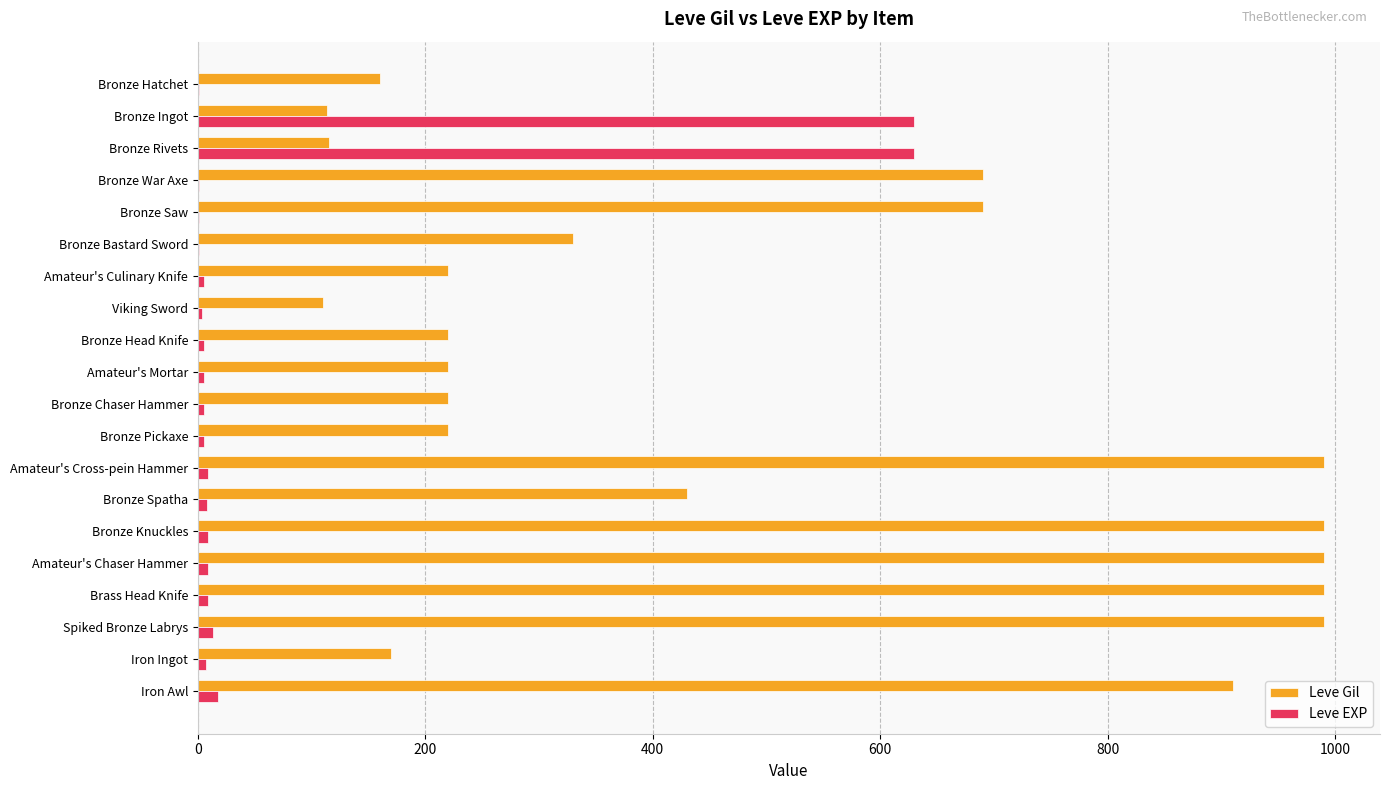

Which series has the largest total across all categories?

Leve Gil